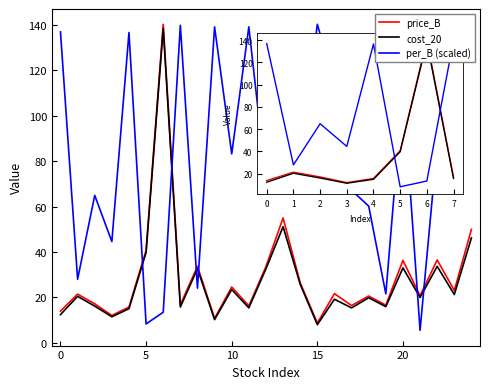

Which series ends up on top after the final intersection of per_B (scaled) and cost_20?

per_B (scaled)